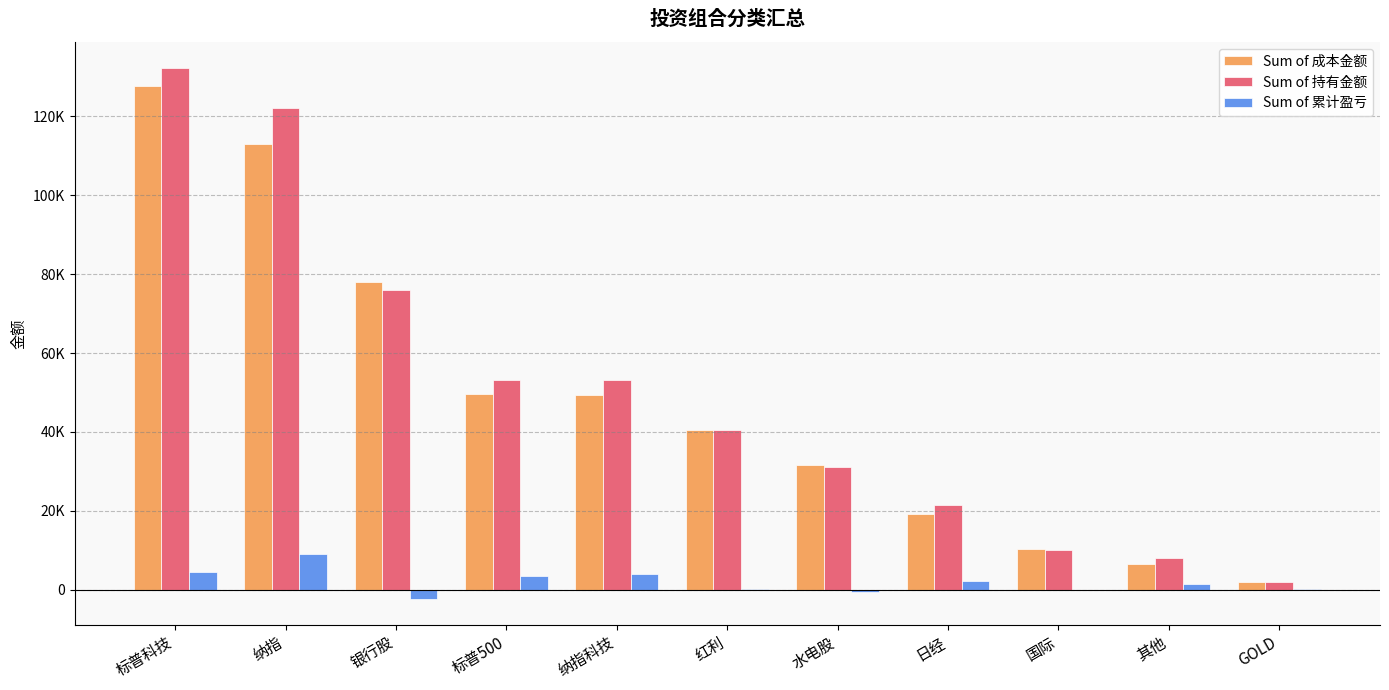

What is the label of the 1st bar from the right?

GOLD